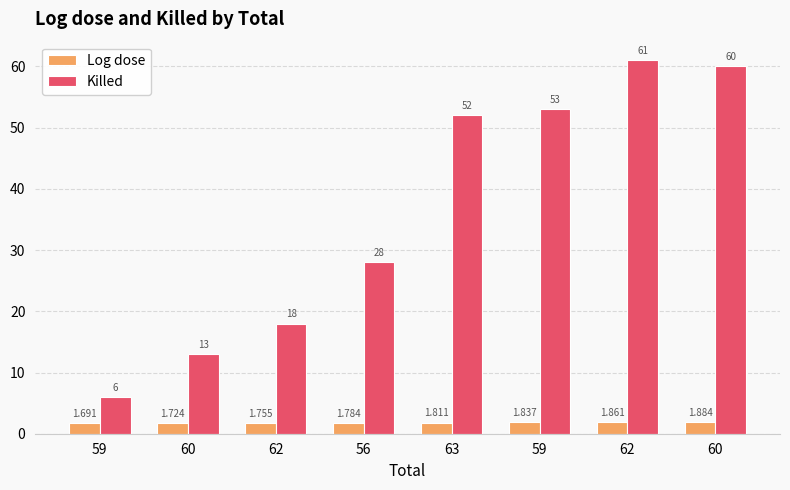

Rank the series by their average value, from highest to lowest.

Killed, Log dose